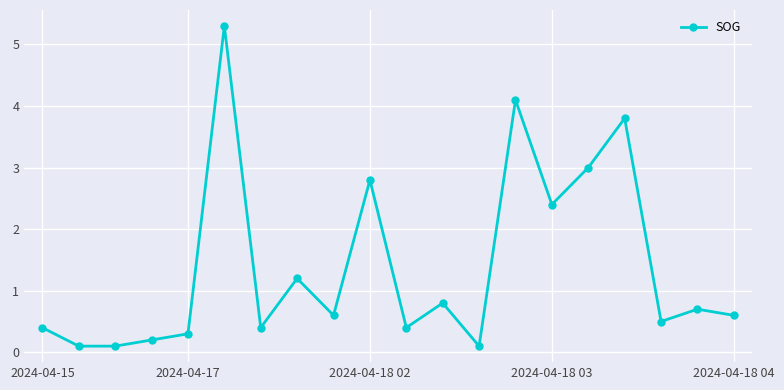

What is the sum of all values?

27.8